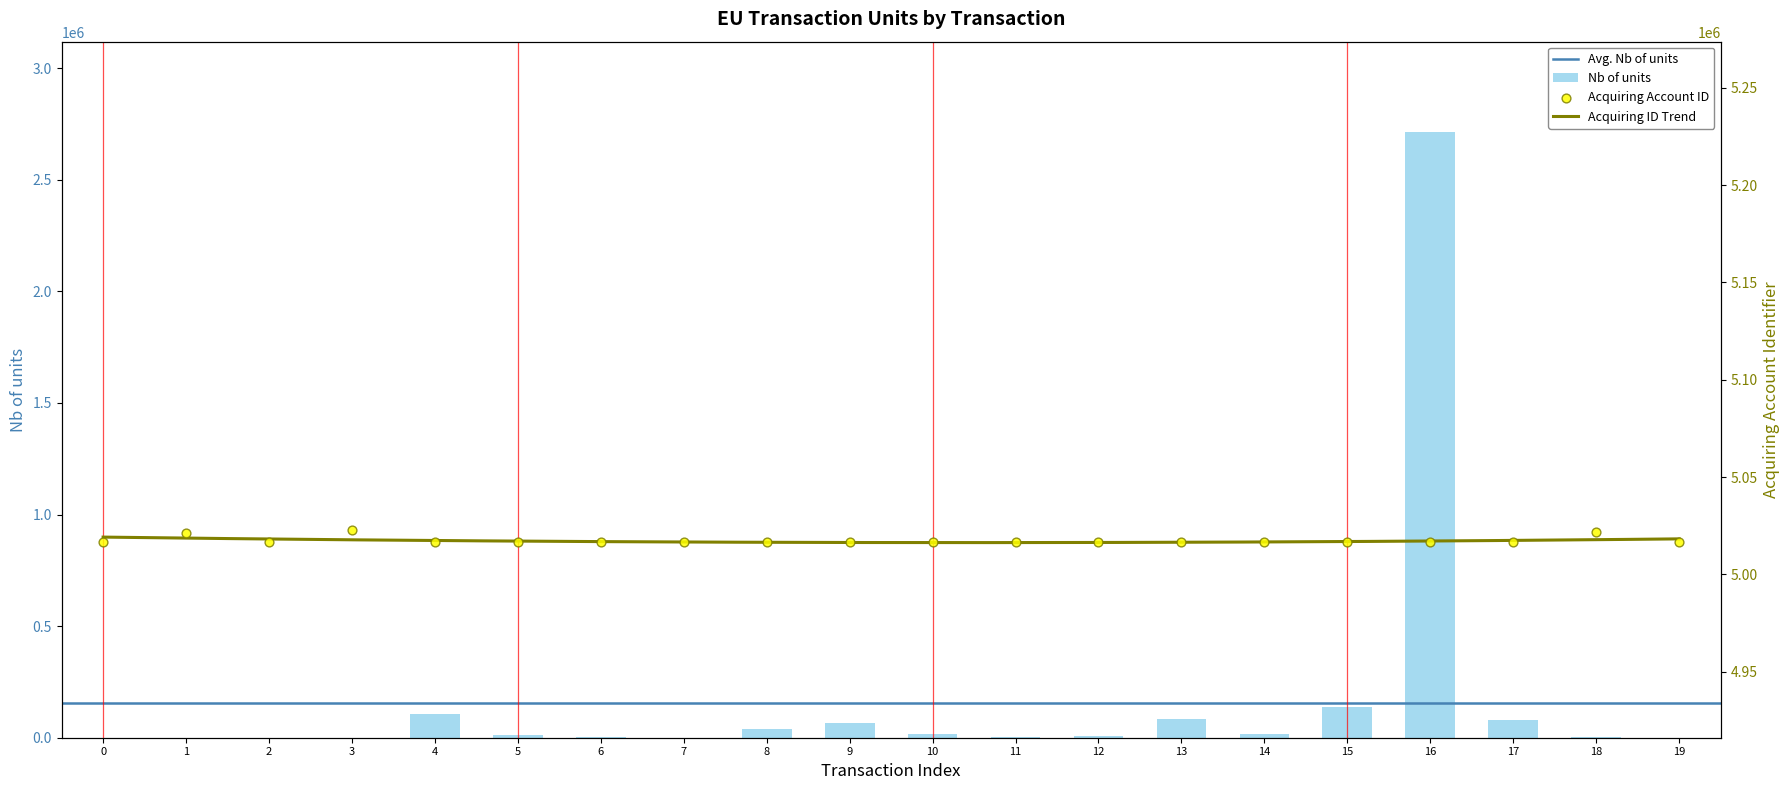

At how many categories does at least one series exceed 350045?

20